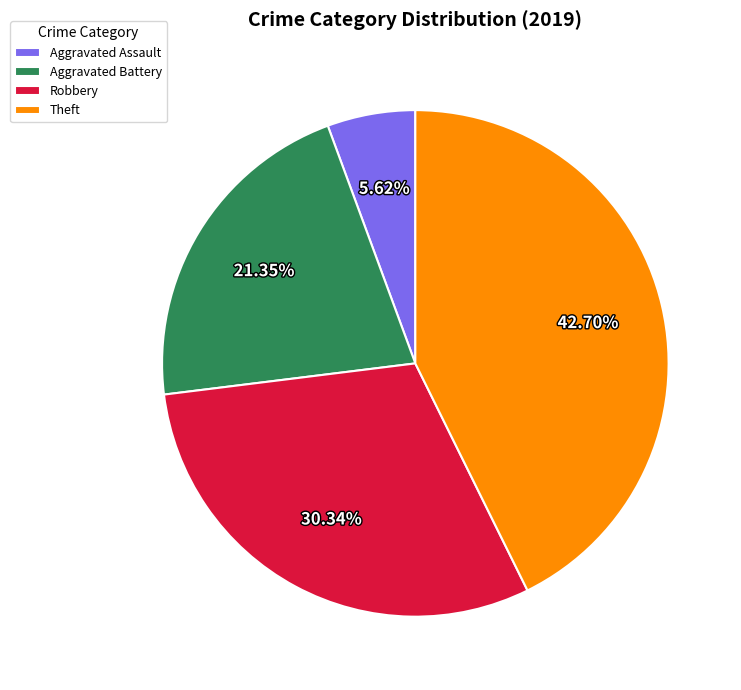

Combined, do Aggravated Battery and Robbery account for over 50%?

Yes